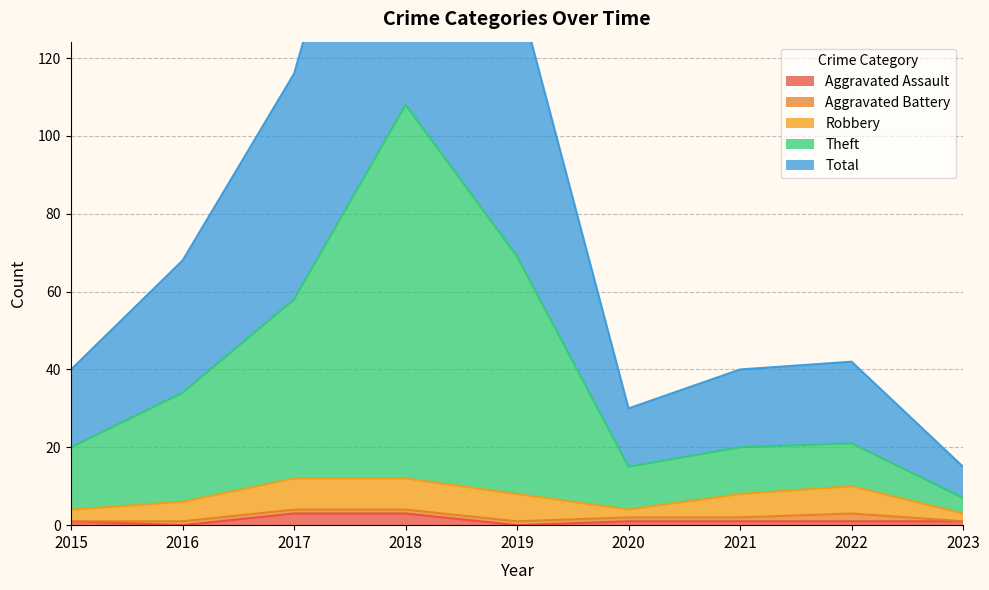

The value of Total at 2015 is 20. True or false?

True